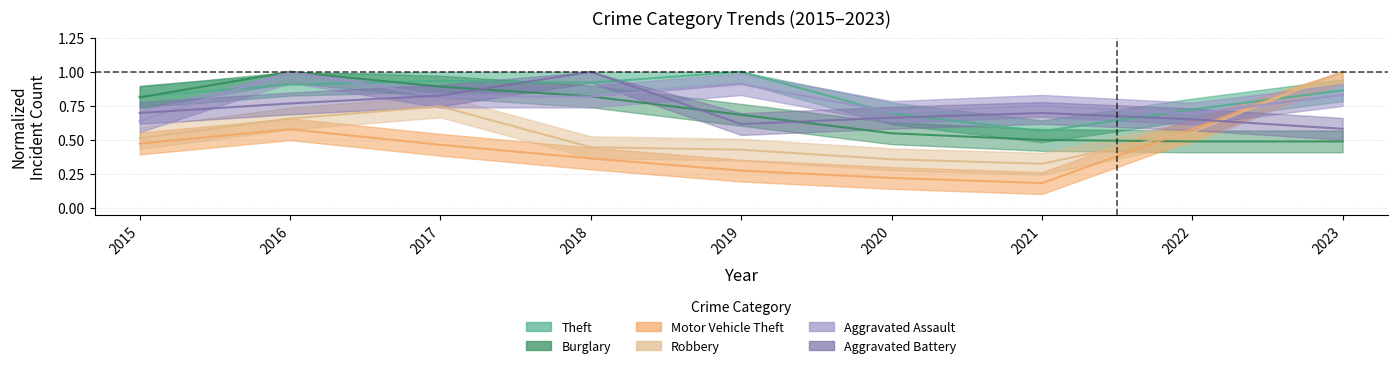

Is the value of Aggravated Battery at 2022 greater than the value of Burglary at 2019?

No